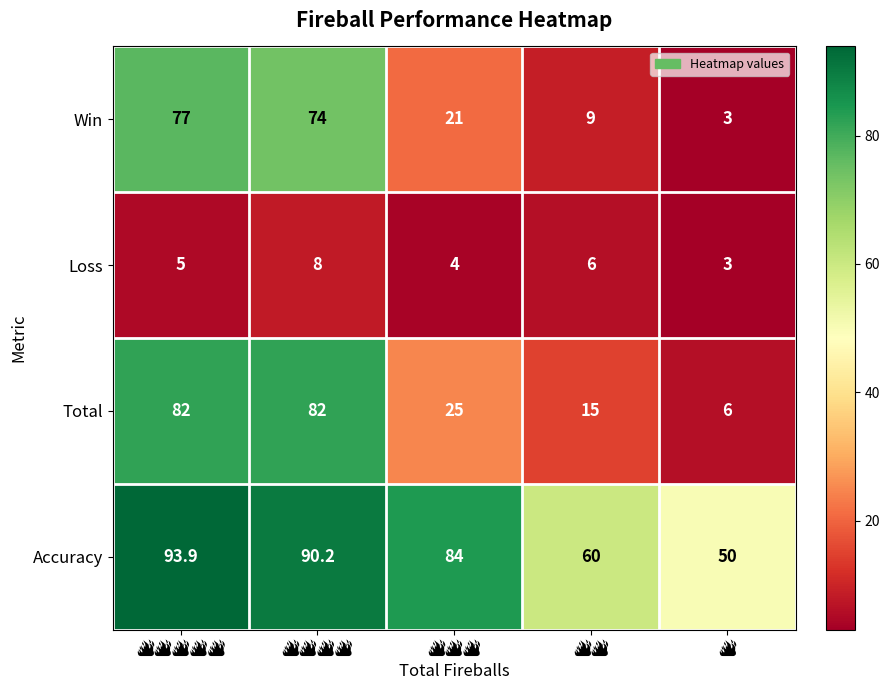

At how many categories does at least one series exceed 52?

4